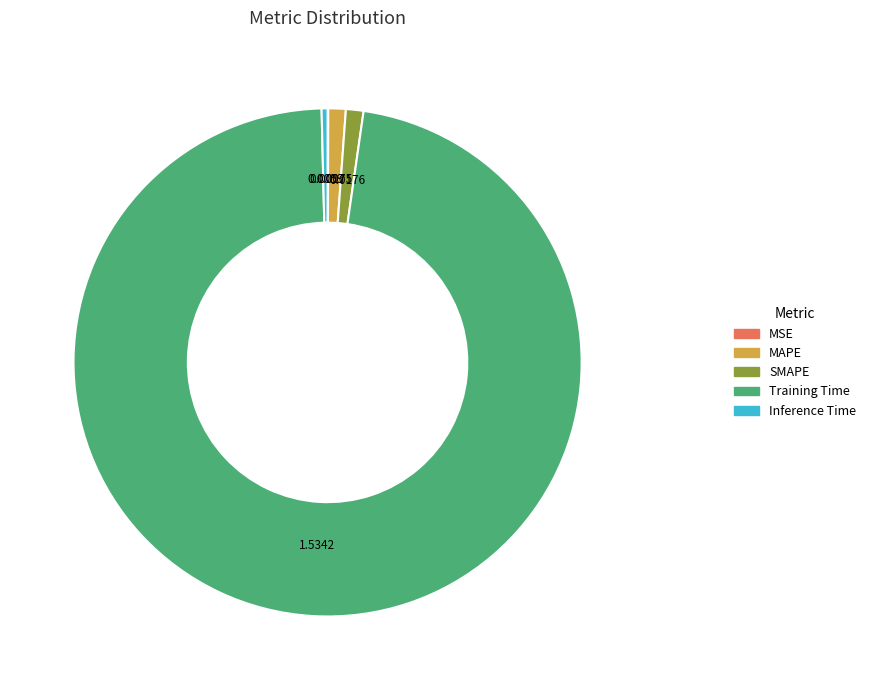

Does MAPE represent more than half of the total?

No